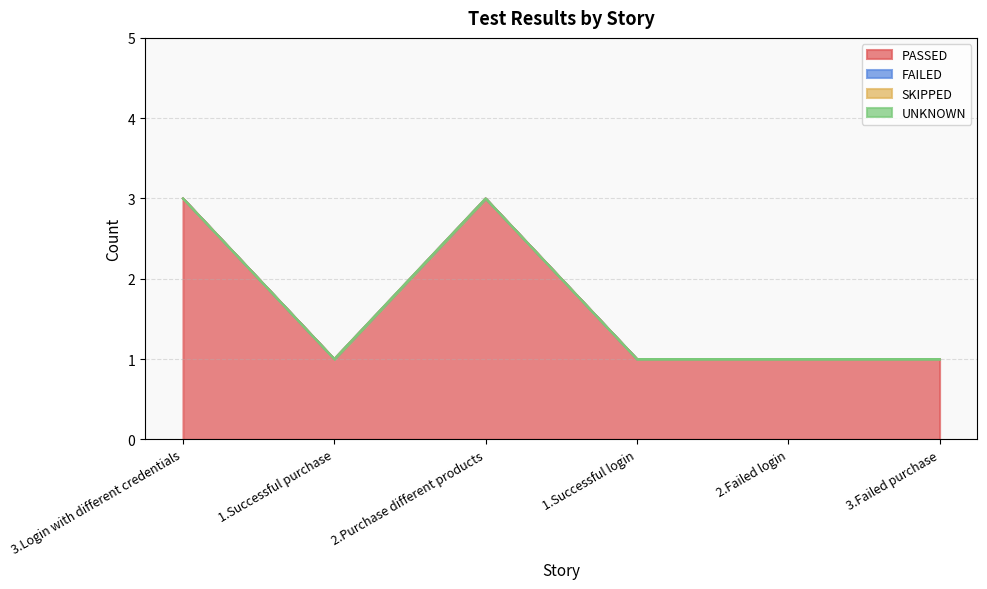

What are all the series names shown in the legend?

PASSED, FAILED, SKIPPED, UNKNOWN